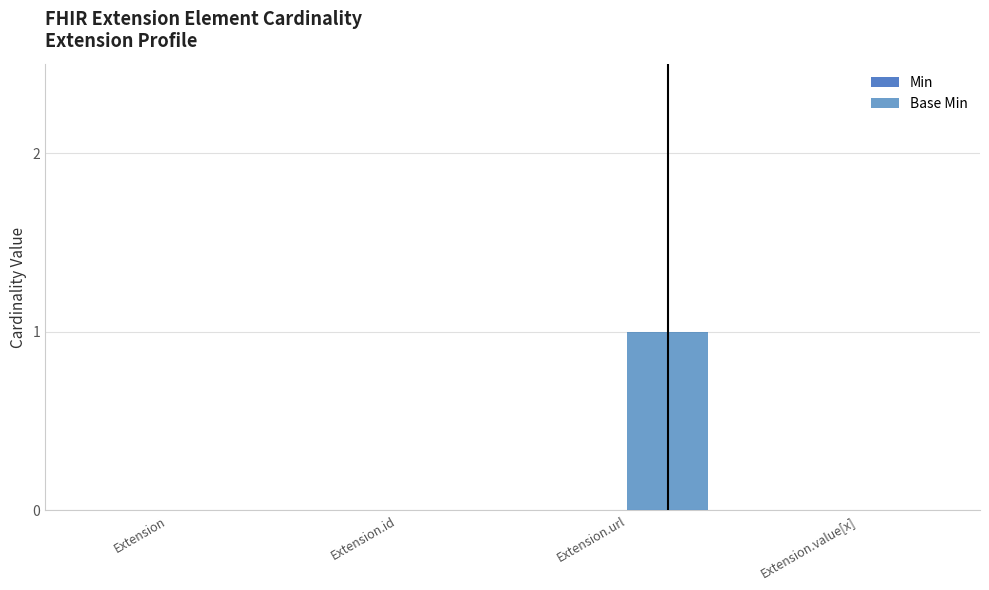

How many series are shown in this chart?

1